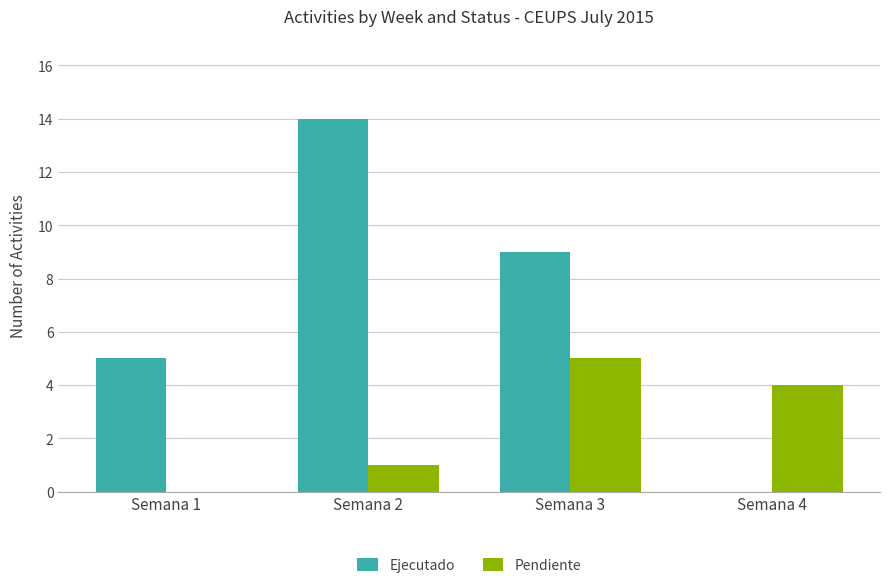

How many series are shown in this chart?

2